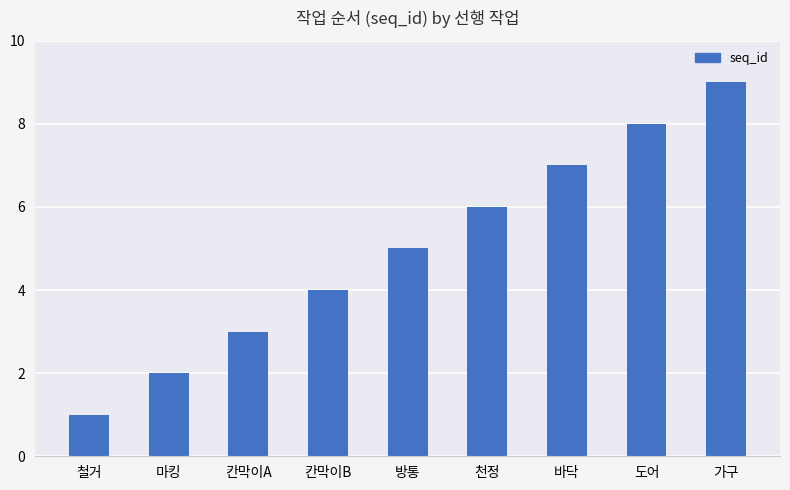

What is the label of the 6th bar from the left?

천정